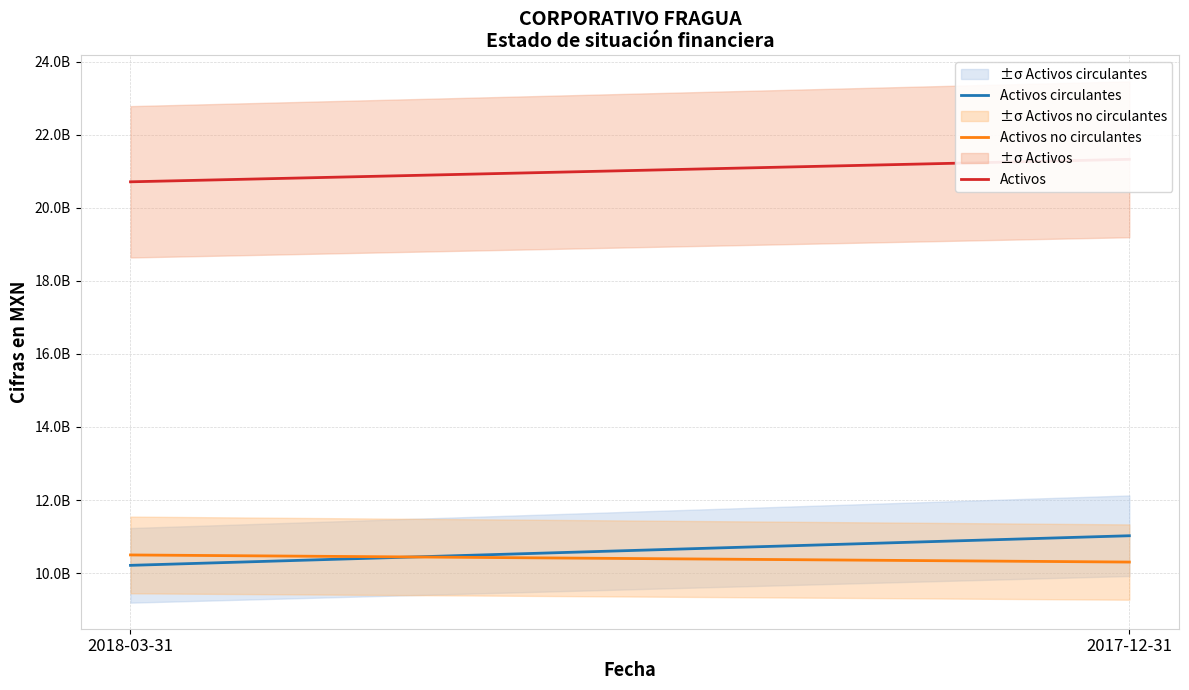

The value of Activos at 2018-03-31 is 5223967950. True or false?

False